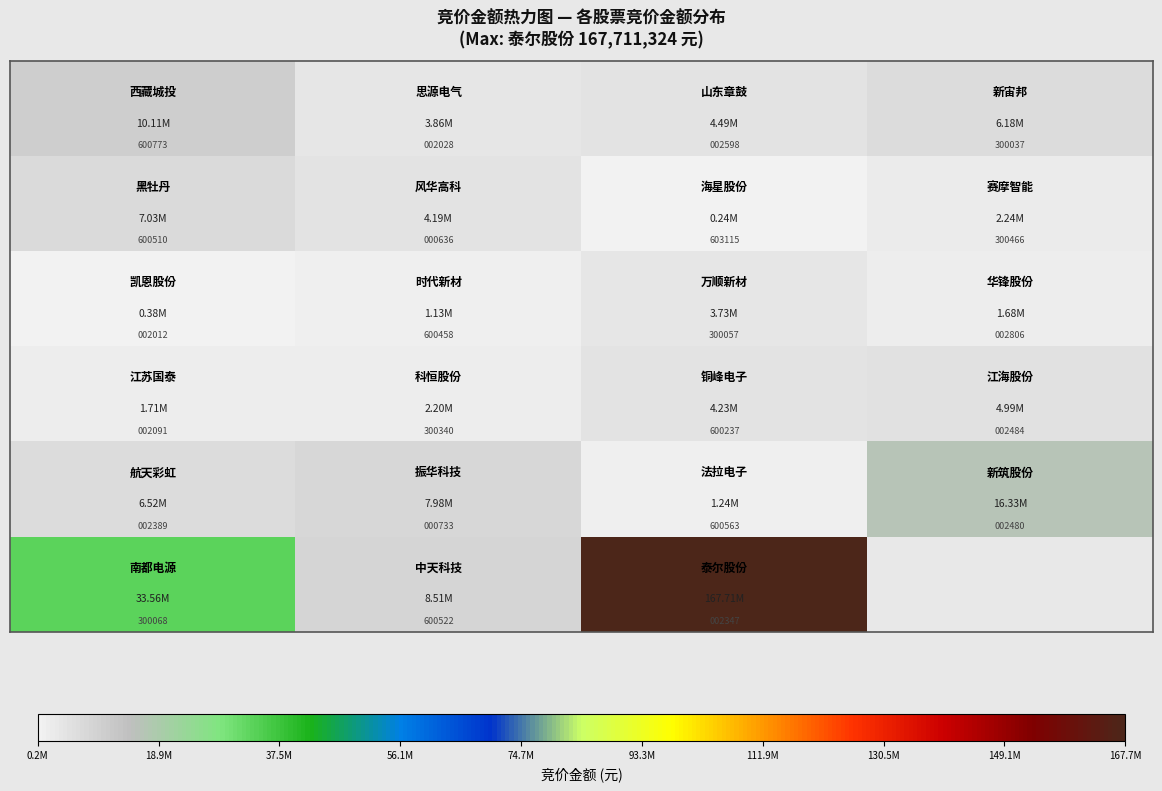

Between 56.1M and 37.5M, which is larger?

56.1M